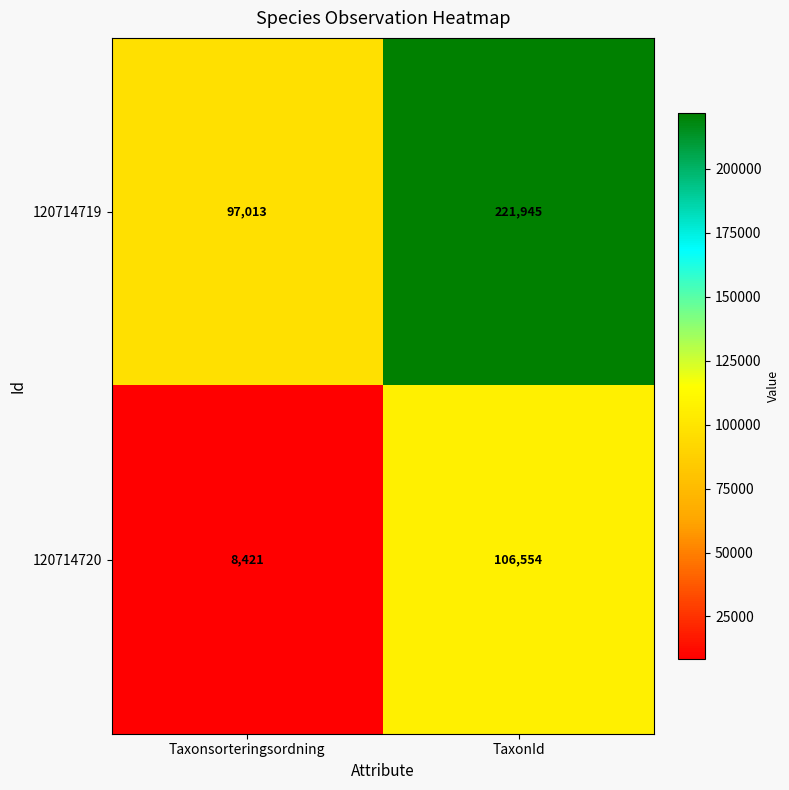

Between Taxonsorteringsordning and TaxonId, which series saw the biggest shift?

120714719